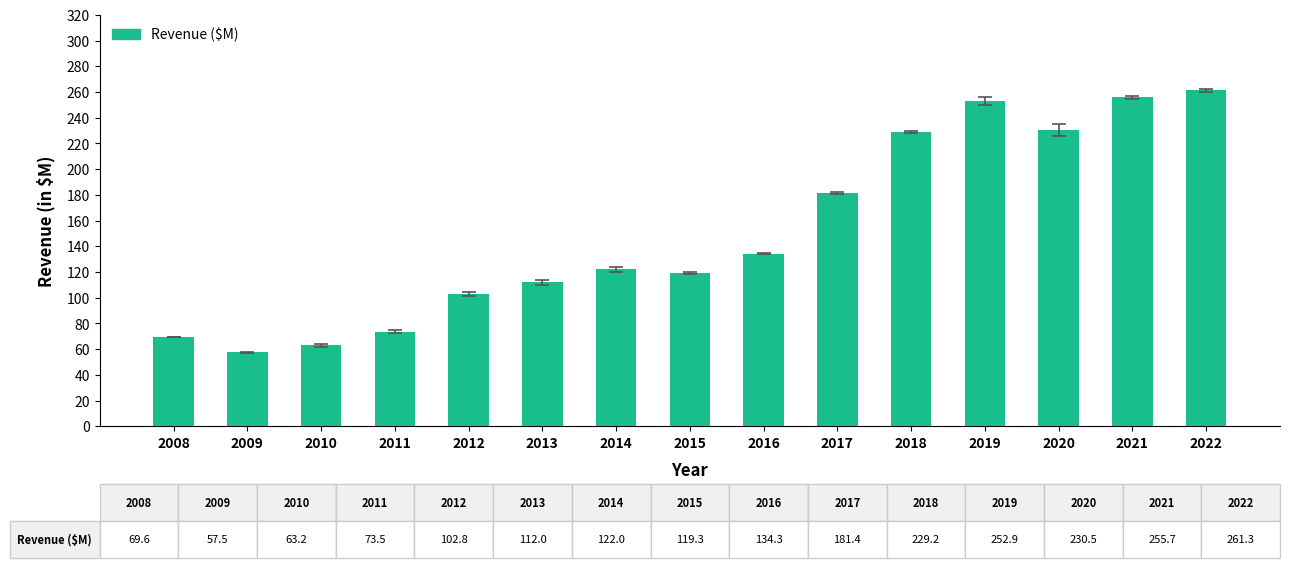

True or false: the data shows 209.7 at 2015.

False